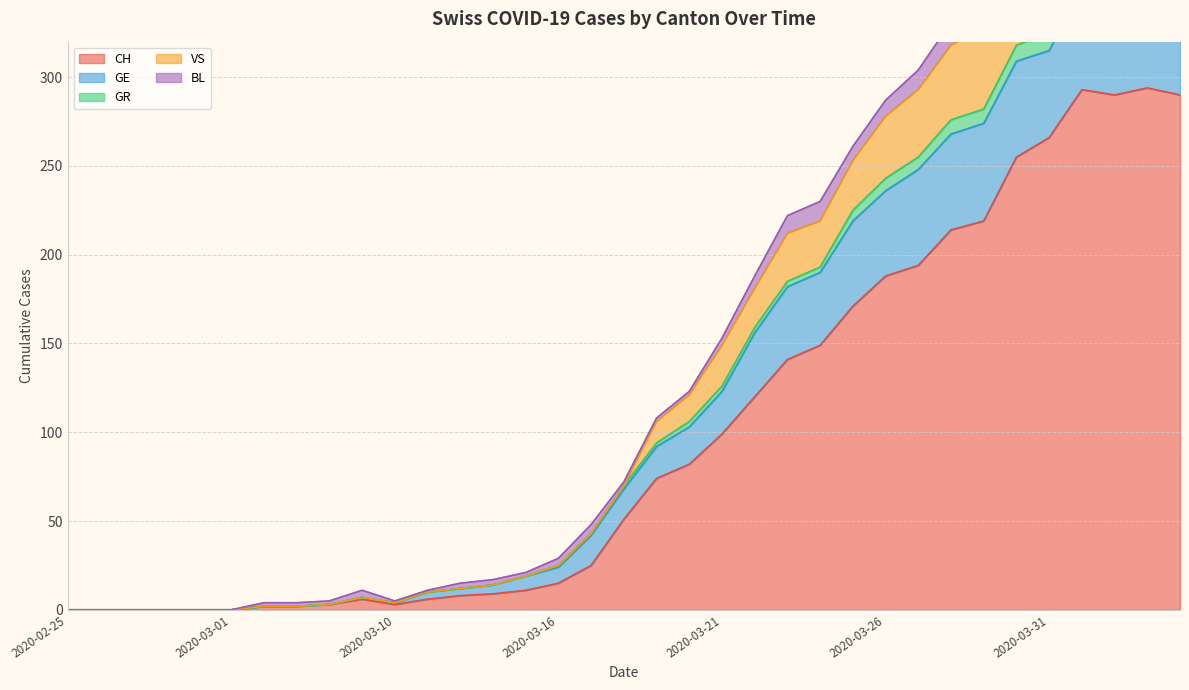

What is the sum of the VS values at 2020-04-01 and 2020-03-11?

444